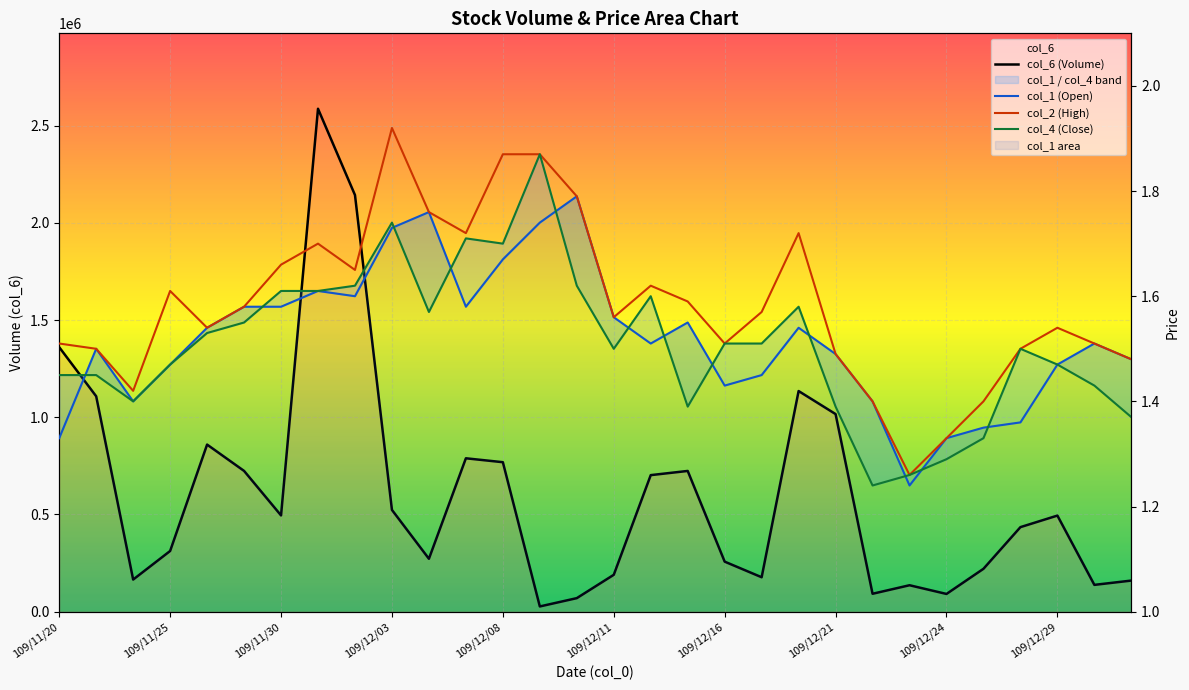

What position from the right is 109/12/21?

9